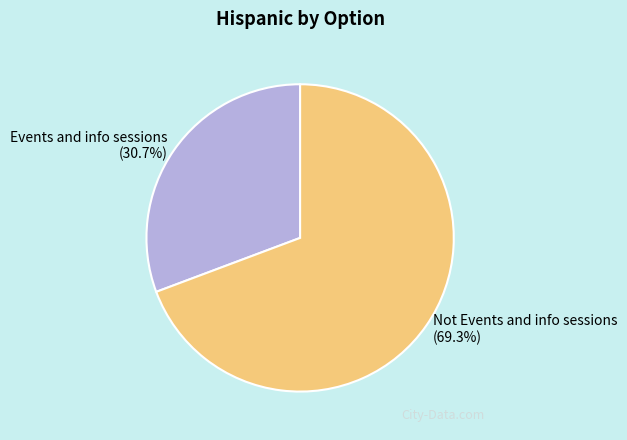

To the nearest percent, what is the difference between the Not Events and info sessions and Events and info sessions slice percentages?

39%